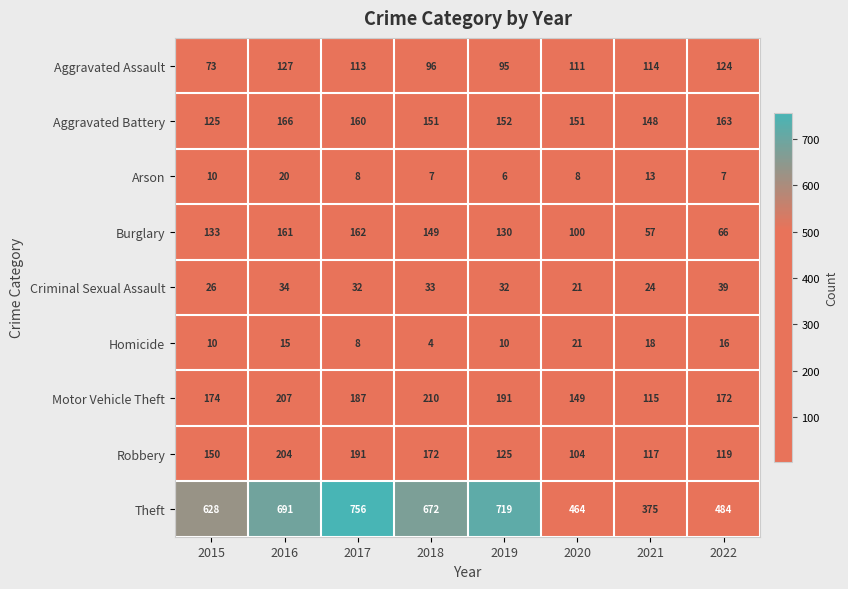

What is the maximum value shown in the chart?

756